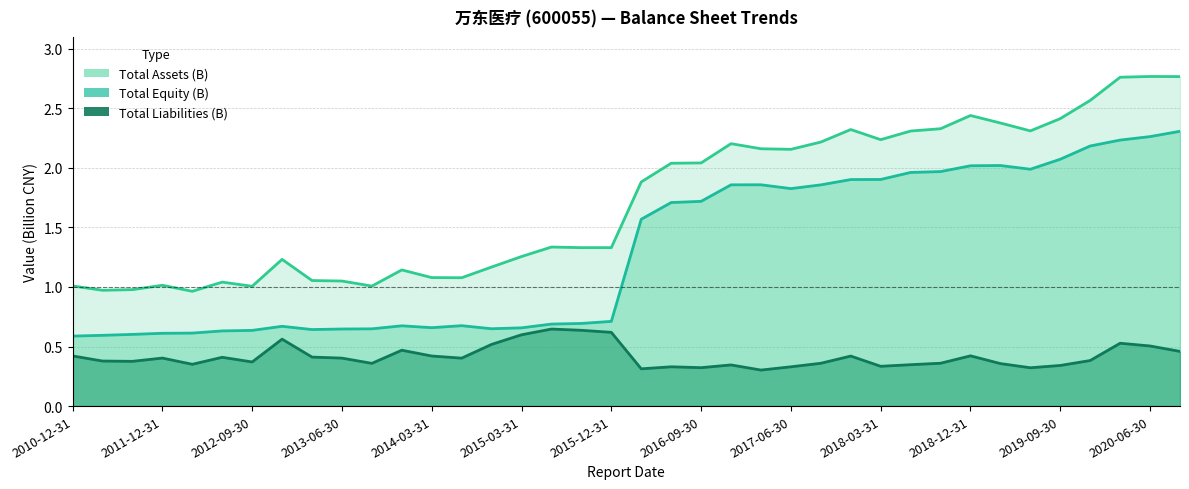

What is the maximum value for Total Liabilities (B)?

0.6